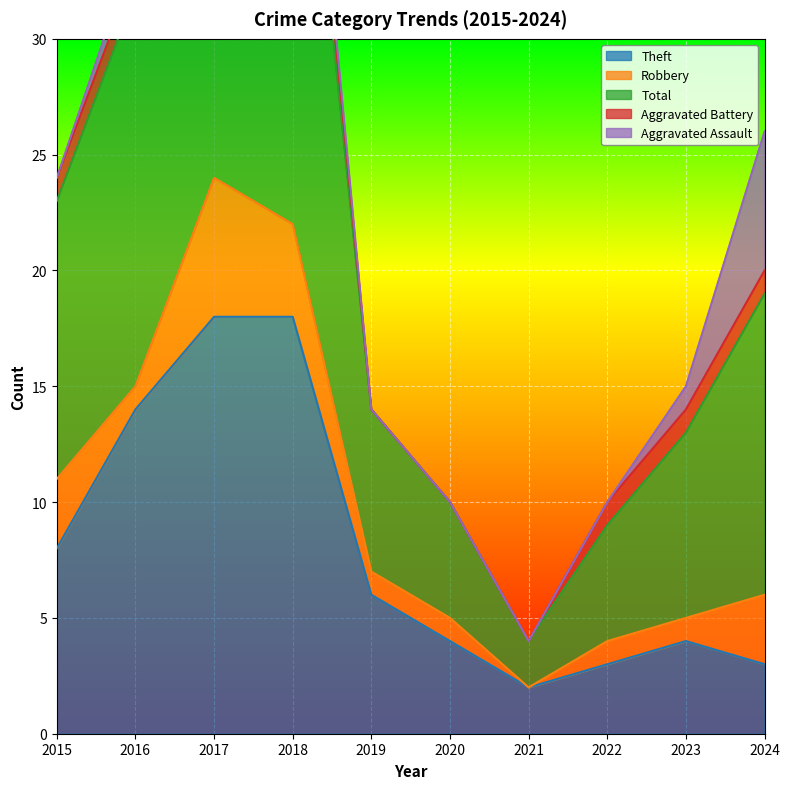

Reading left to right, extract all data points from this chart.

Theft: 8	14	18	18	6	4	2	3	4	3
Robbery: 3	1	6	4	1	1	0	1	1	3
Total: 12	17	24	25	7	5	2	5	8	13
Aggravated Battery: 1	1	0	2	0	0	0	1	1	1
Aggravated Assault: 0	1	0	1	0	0	0	0	1	6